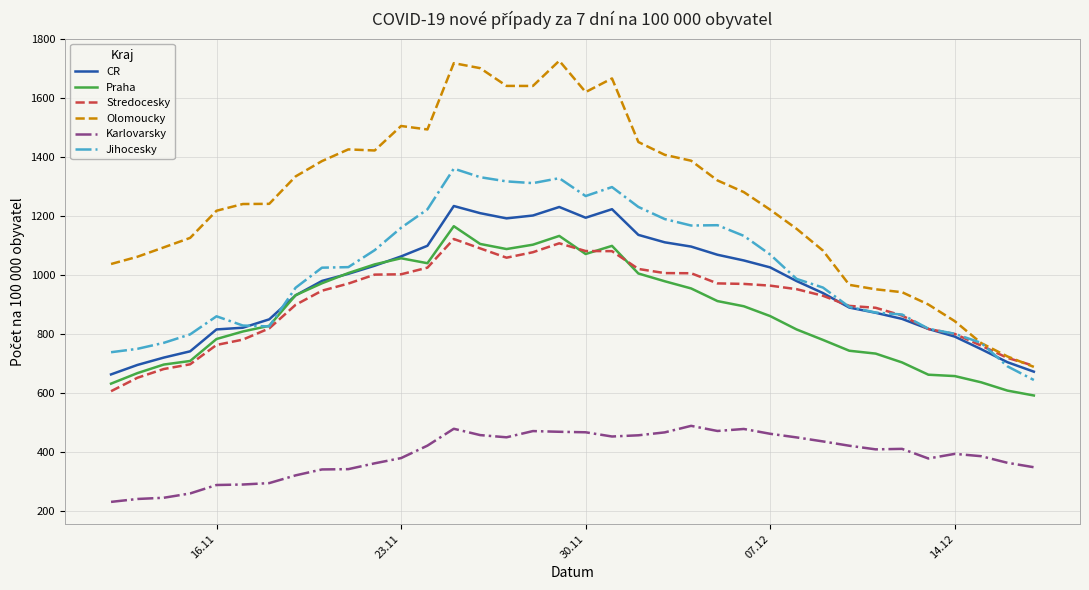

Which series has the widest spread of values?

Olomoucky